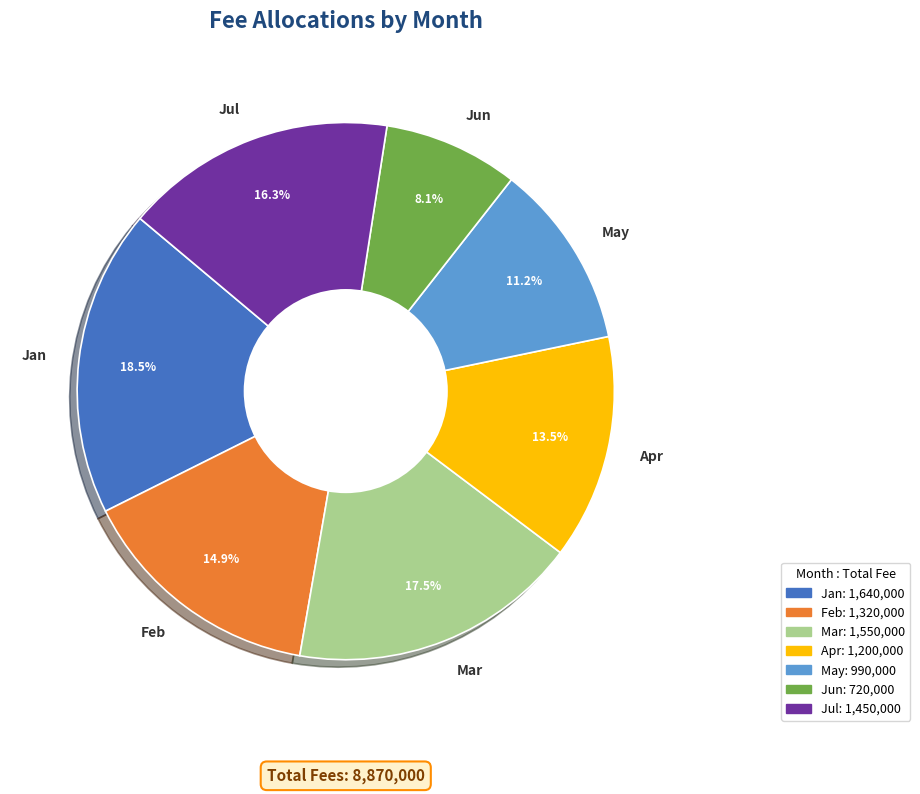

Which has a higher value, Apr or Jun?

Apr